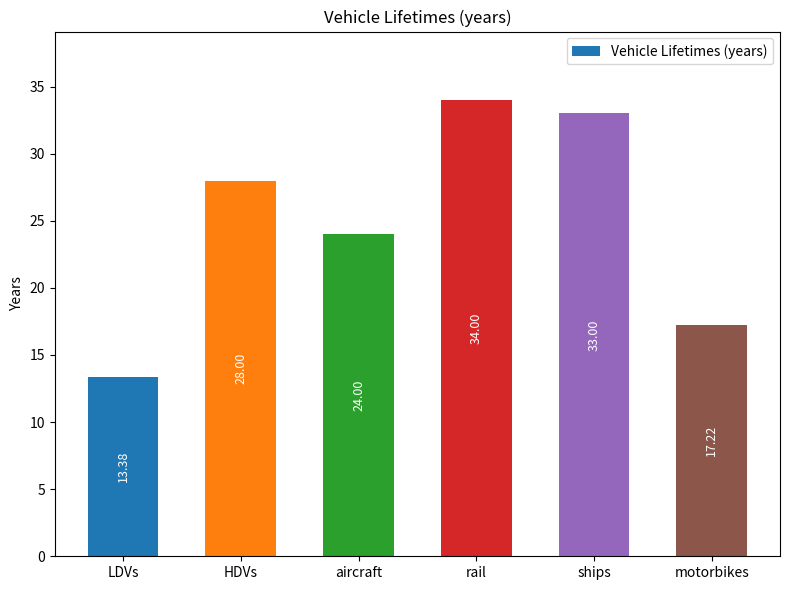

How many values are below 28?

3